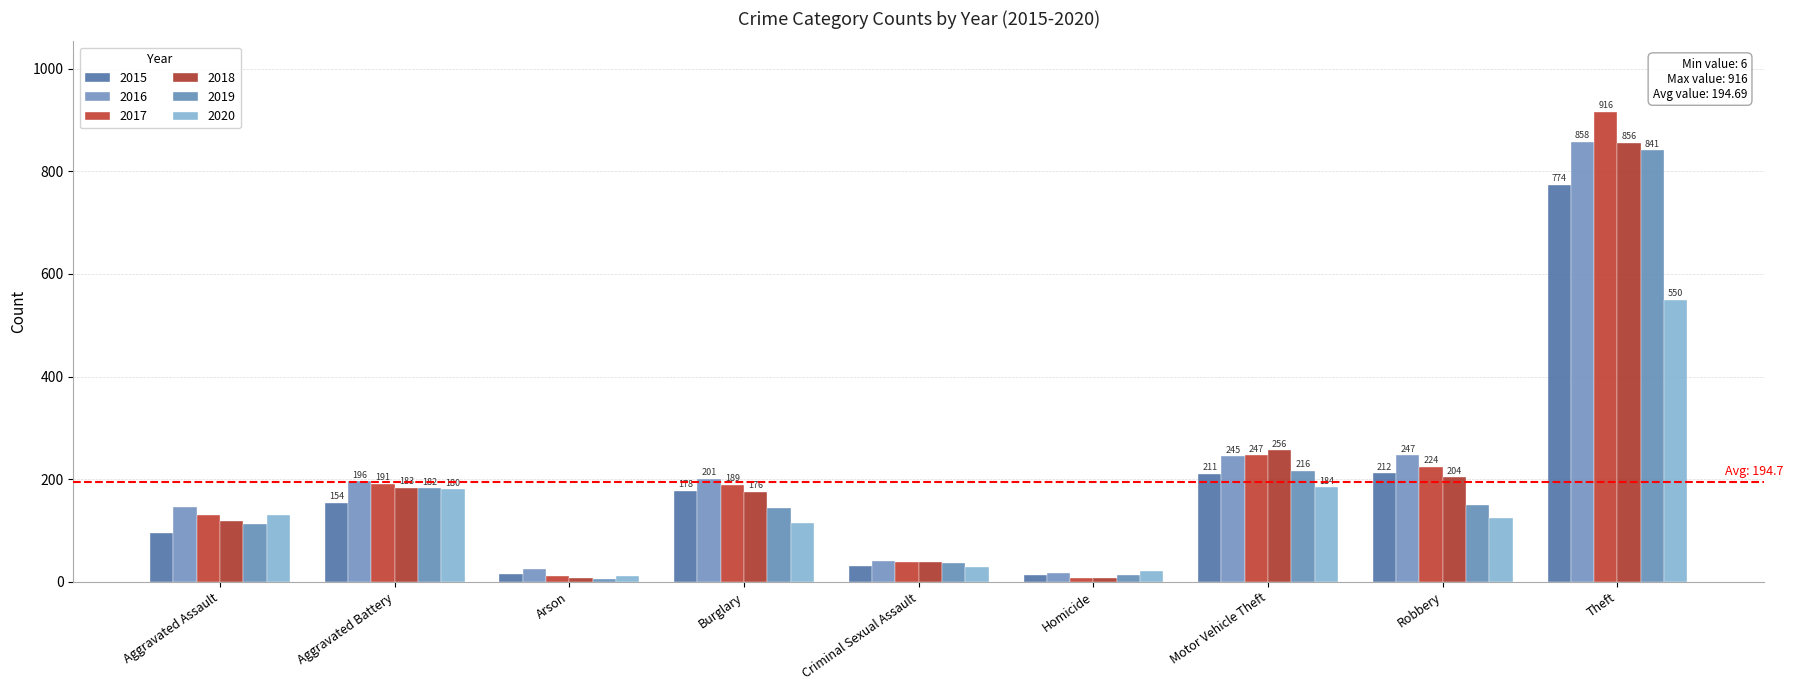

What position from the right is Burglary?

6